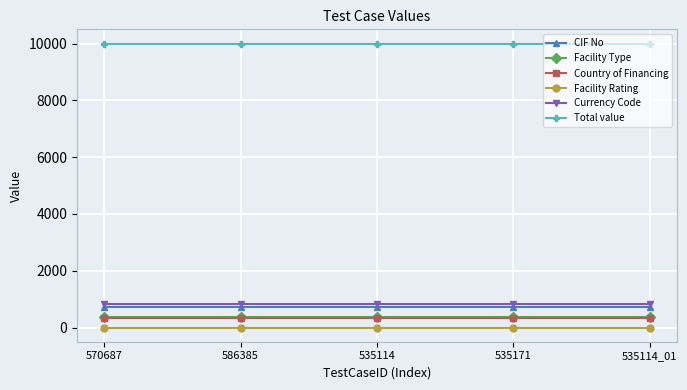

Reading left to right, list all the values displayed in this chart.

CIF No: 727	727	727	727	727
Facility Type: 369	369	369	369	369
Country of Financing: 320	320	320	320	320
Facility Rating: 2	2	2	2	2
Currency Code: 840	840	840	840	840
Total value: 10000	10000	10000	10000	10000